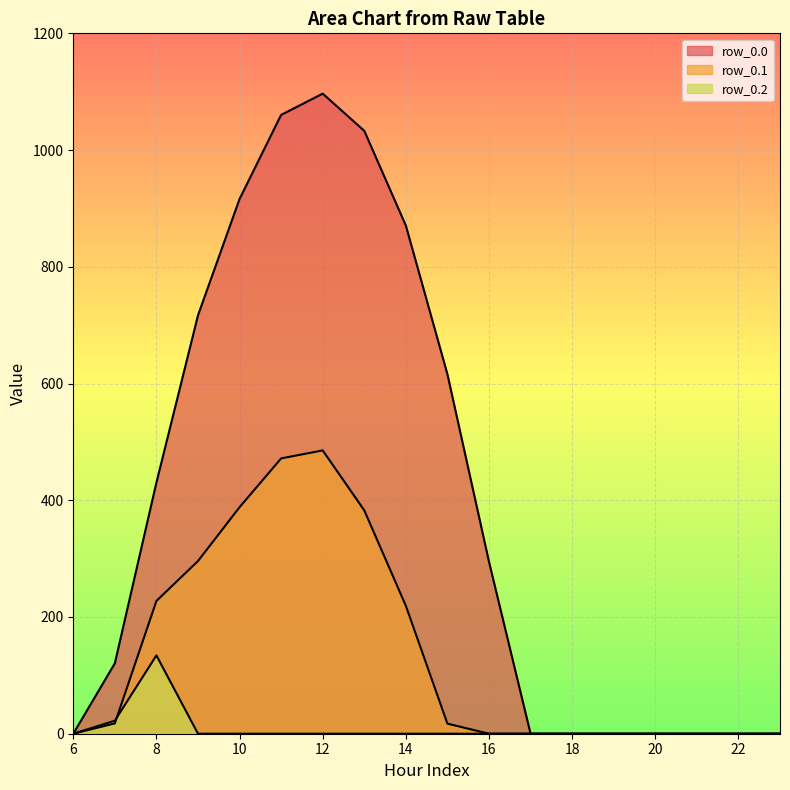

What is the sum of all row_0.1 values?

2505.4